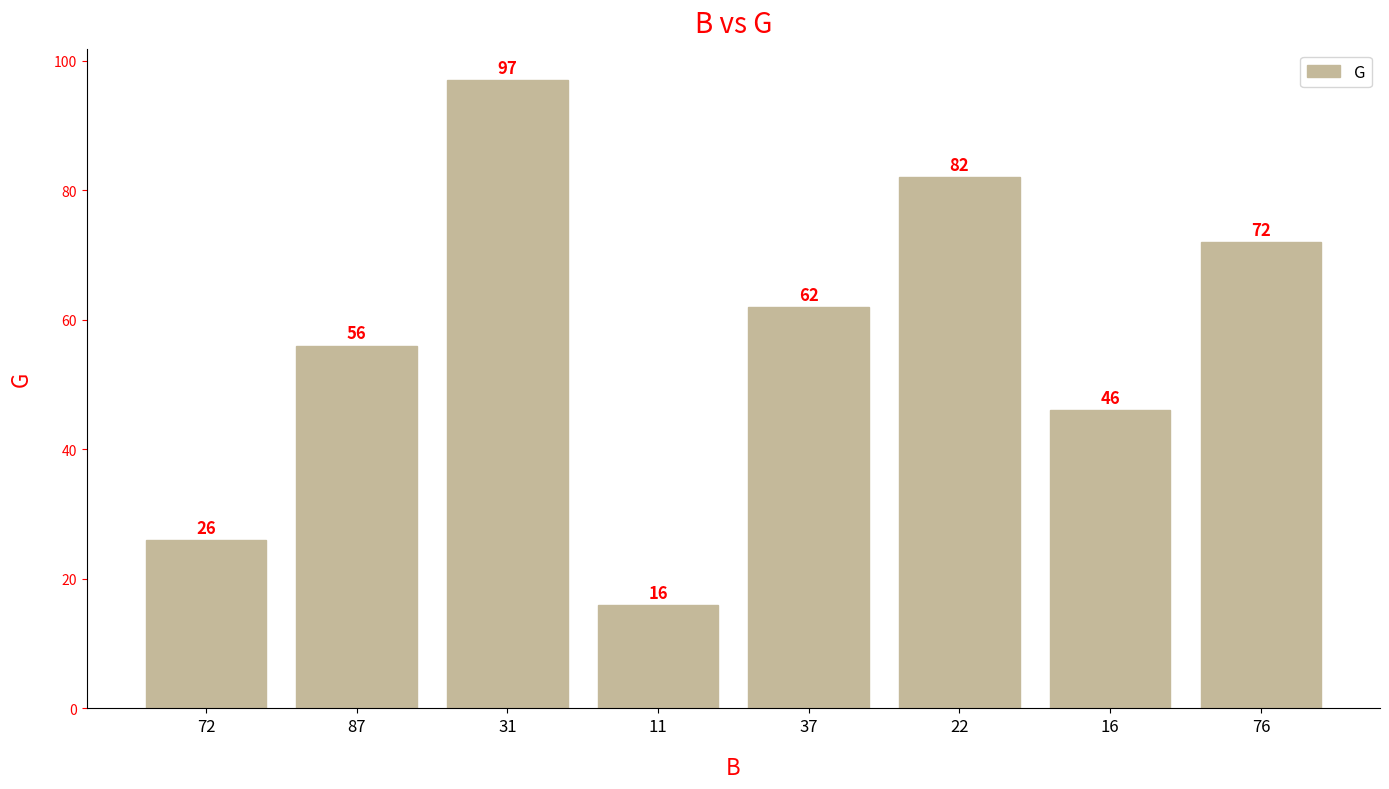

What is the difference between the values at 11 and 37?

46